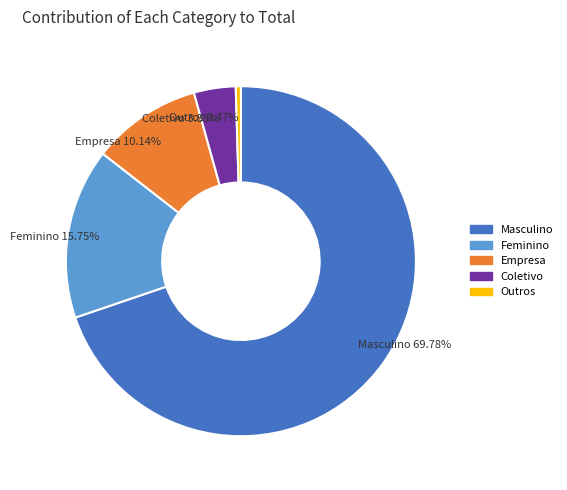

To the nearest percent, what is the difference between the Outros and Coletivo slice percentages?

3%